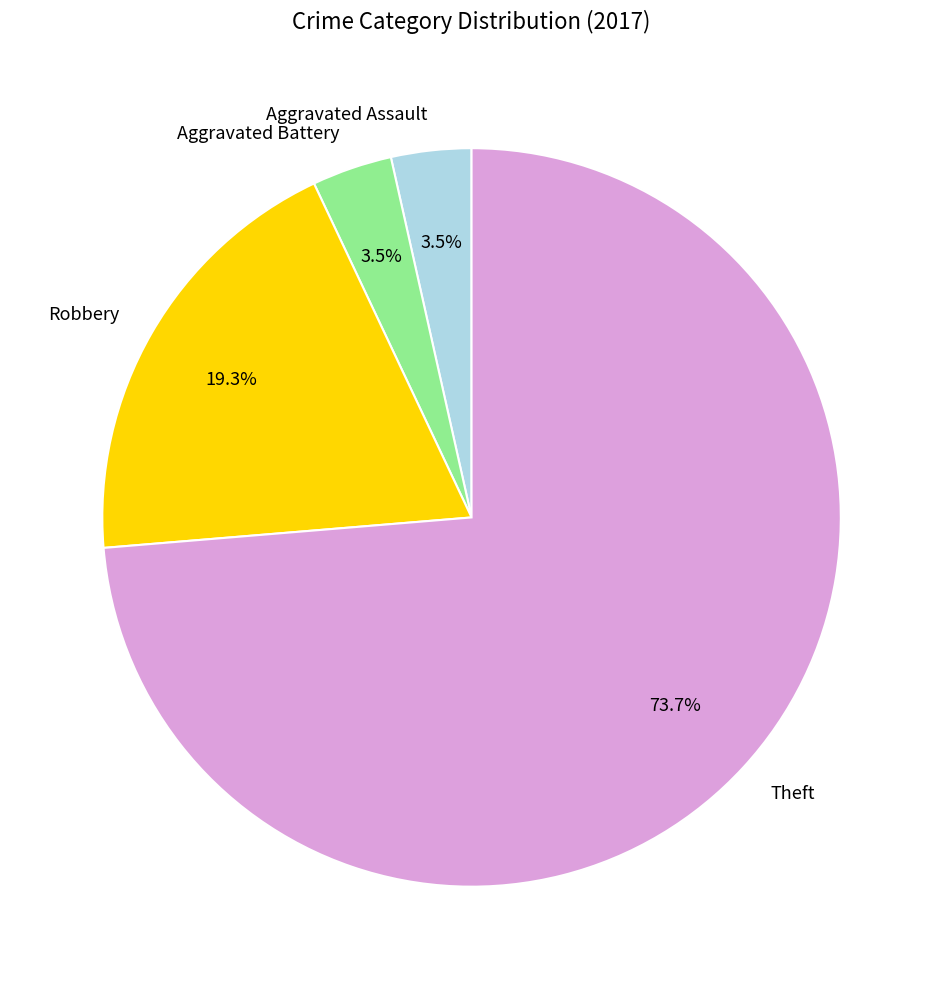

What is the total percentage of Aggravated Battery and Aggravated Assault?

7.0%